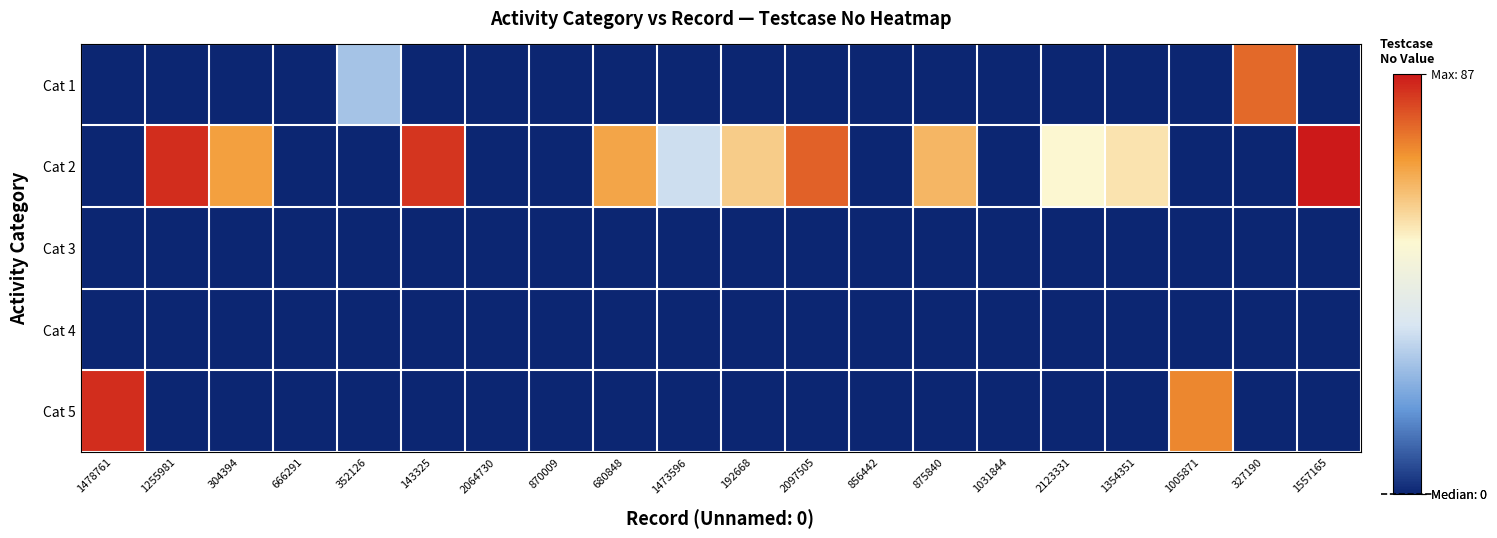

How many series are shown in this chart?

5